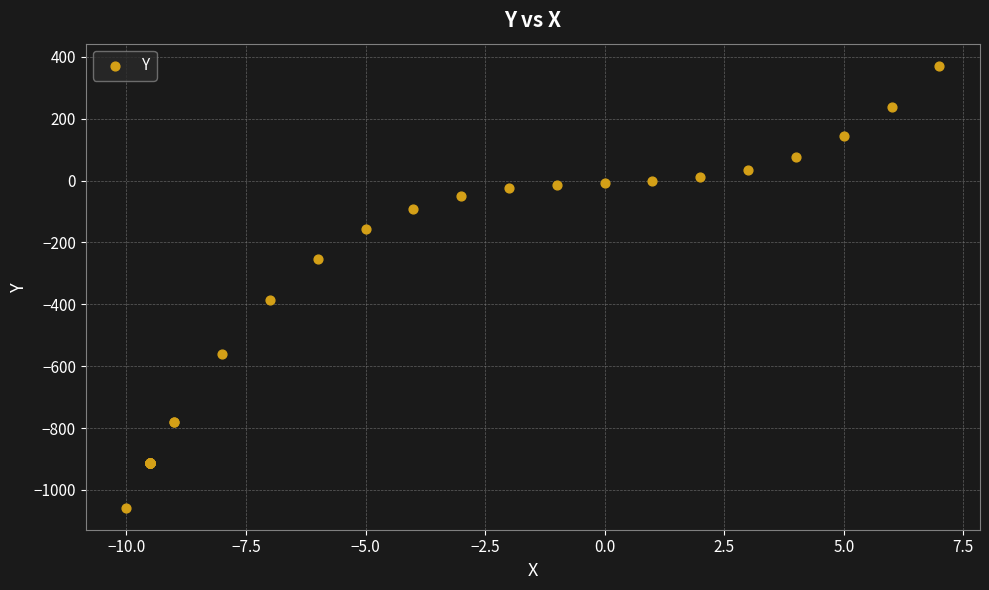

What Y value in the scatter plot is closest to -343?

-385.0